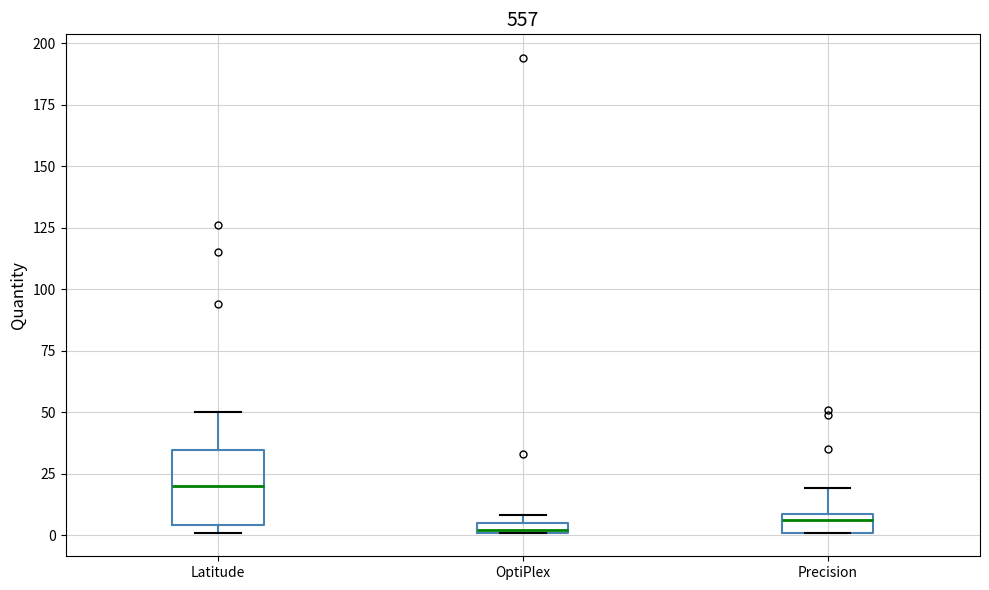

Which box is the tallest, from its lower edge to its upper edge?

Latitude